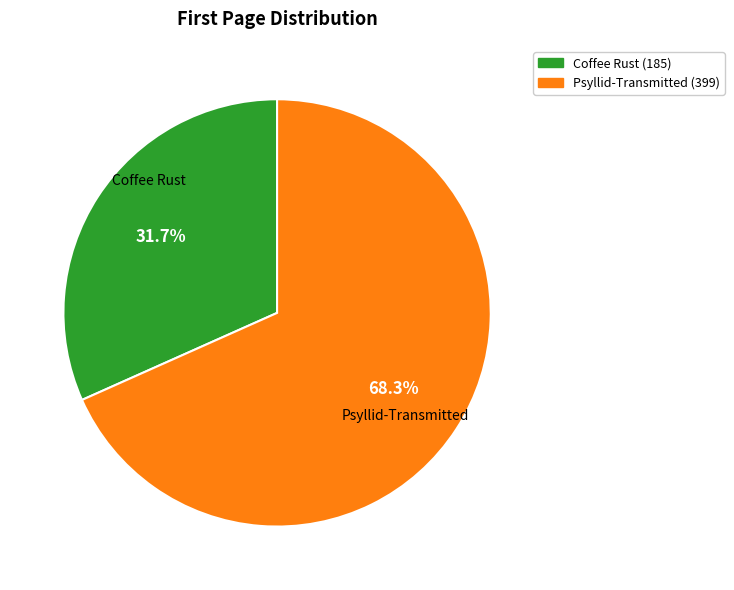

Is there any slice that represents more than half of the pie?

Yes